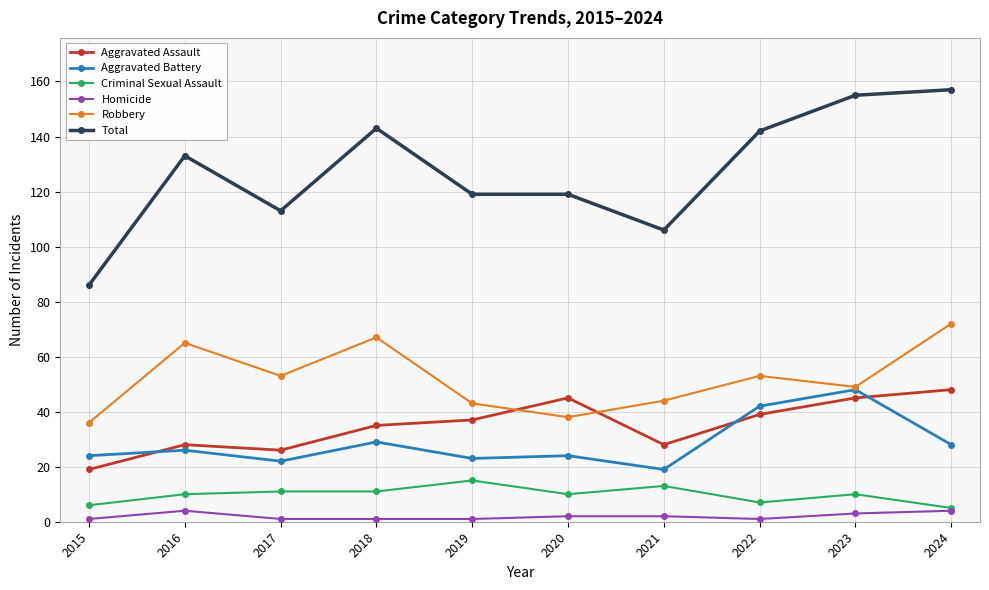

What is the value of the Criminal Sexual Assault point at the 2nd from the left?

10